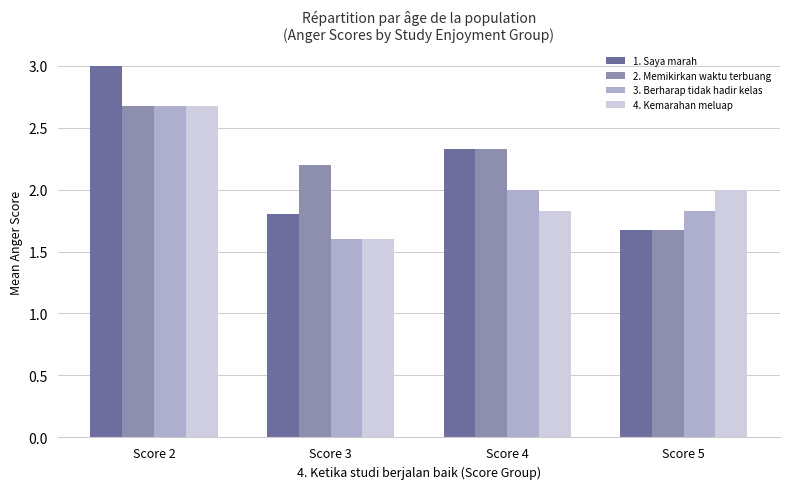

At how many categories does at least one series exceed 1?

4